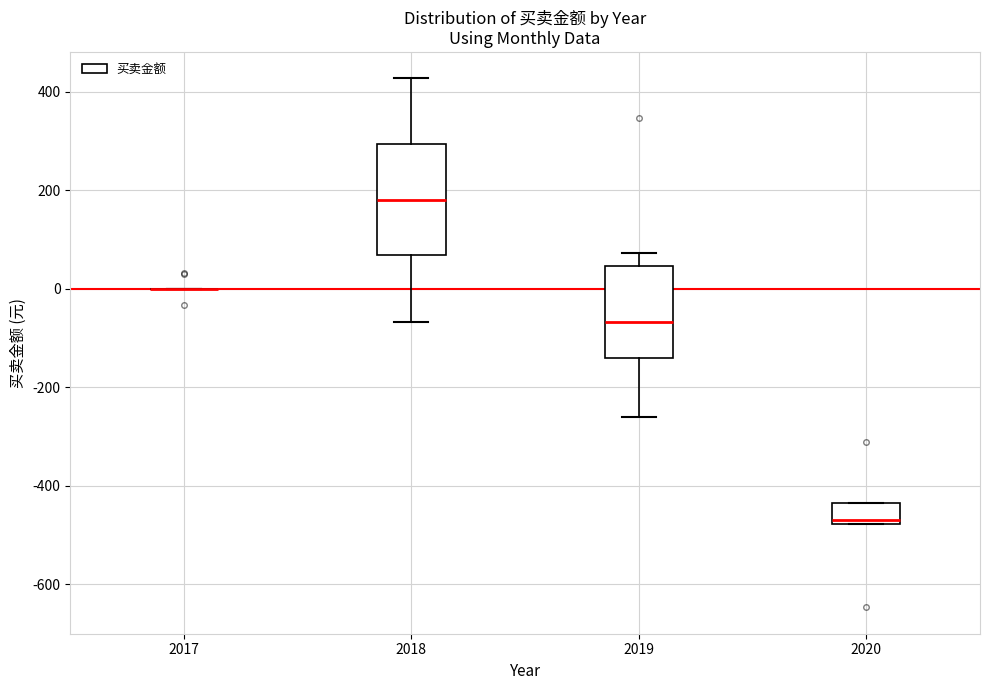

Where is the upper edge of the box at x = 2018 on the y-axis? The values are not printed on the chart, so give them approximately, as read against the axis.

300